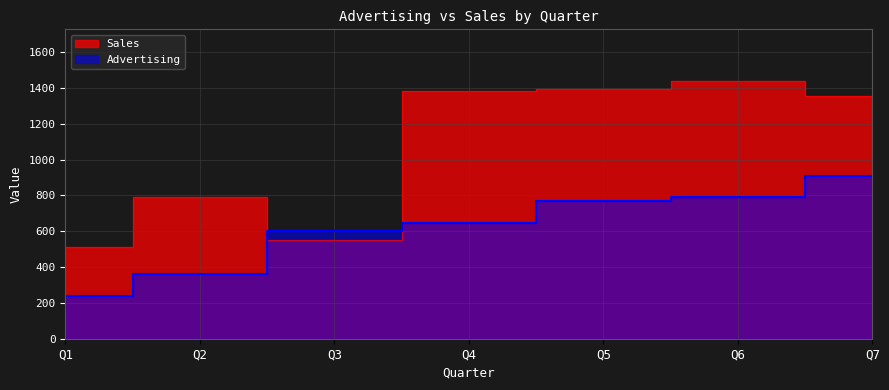

The value of Sales at Q2 is 789. True or false?

True